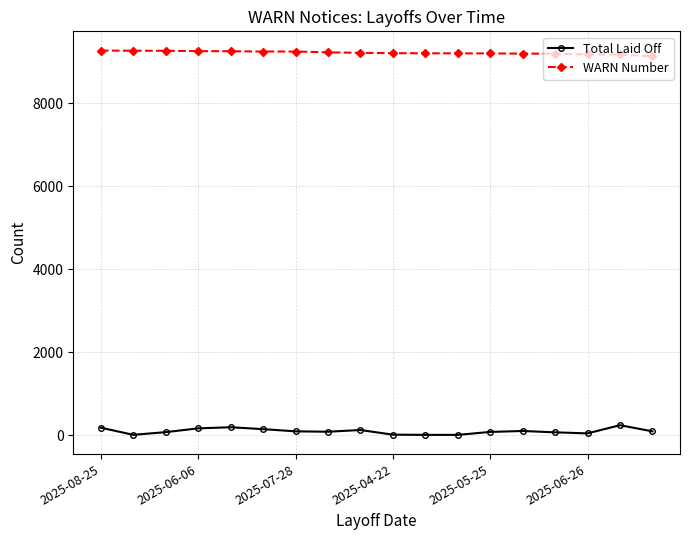

At how many categories does at least one series exceed 8840?

18